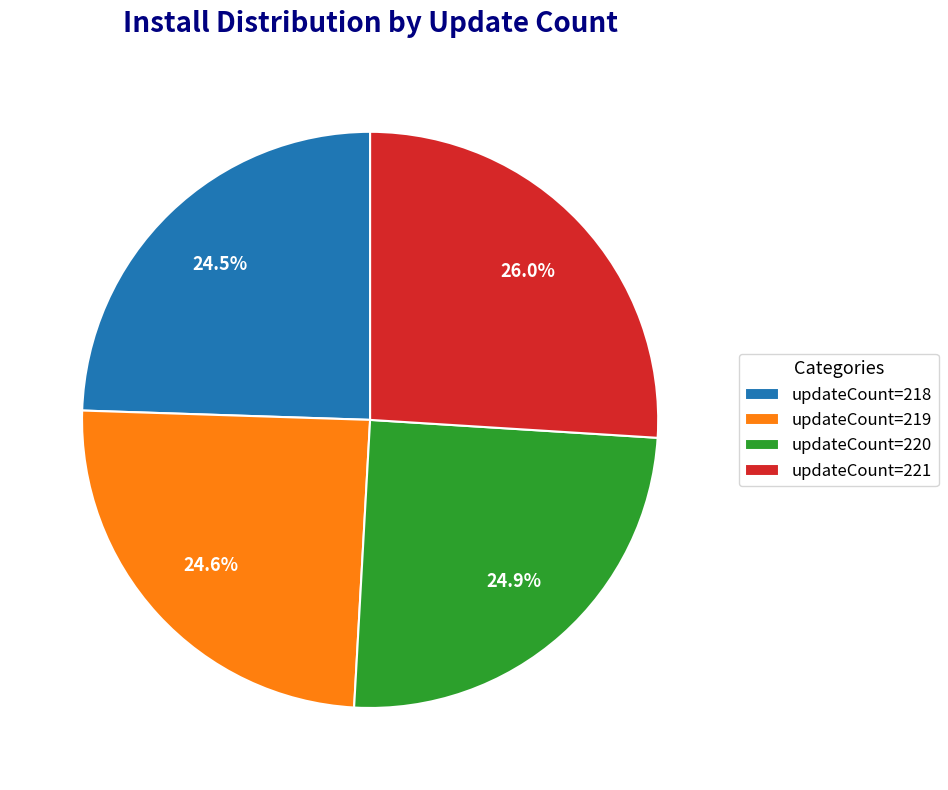

How many segments does this pie chart have?

4